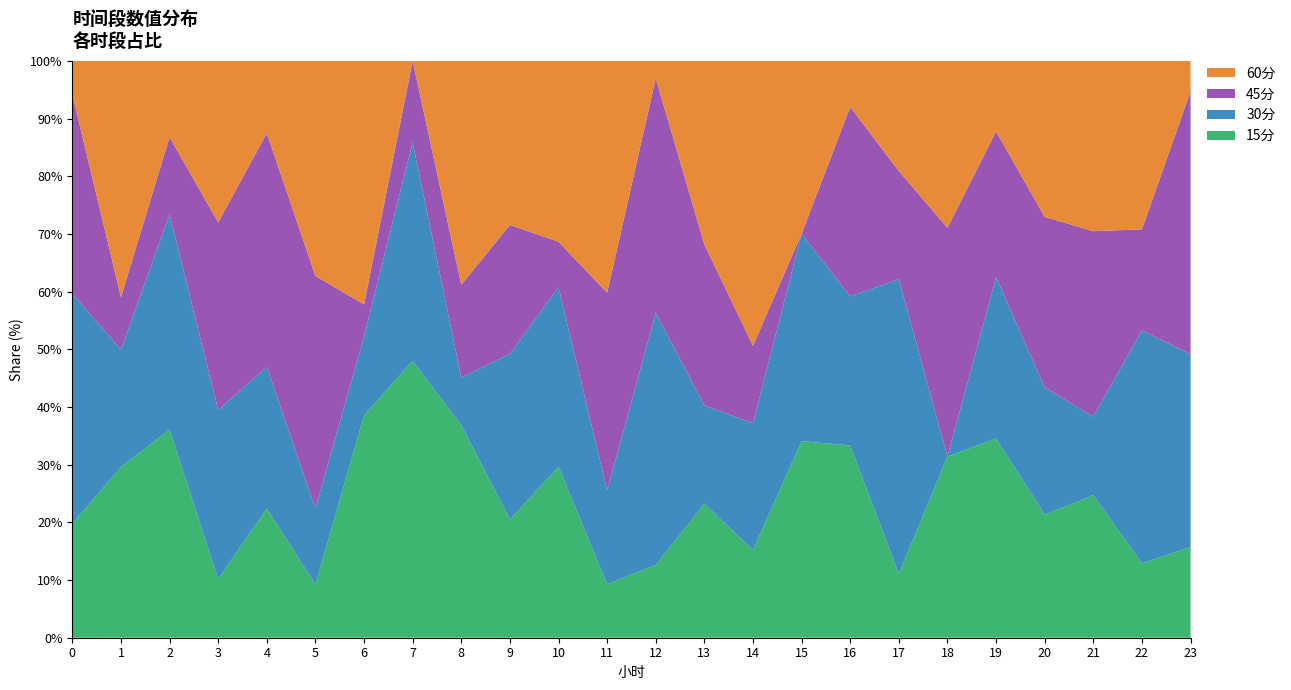

Reading left to right, transcribe all the data shown in this chart.

15分: 429.0	614.6	550.6	247.8	373.1	200.4	414.4	886.3	590.5	665.2	934.6	197.6	257.4	597.1	294.4	764.5	466.9	207.1	577.1	699.8	659.3	589.0	299.4	258.1
30分: 865.7	422.0	569.3	713.1	408.9	287.6	147.5	699.6	132.3	929.1	981.8	345.0	891.5	437.9	425.6	806.3	362.0	956.5	0.0	565.8	681.1	324.4	937.1	549.0
45分: 750.2	188.8	204.2	793.4	675.1	877.2	59.8	260.9	257.6	724.5	248.9	727.3	828.9	717.5	259.3	0.0	460.0	351.1	728.9	511.8	913.2	766.3	406.6	748.9
60分: 126.2	850.1	201.8	681.5	208.9	811.3	454.1	0.0	621.6	921.4	988.6	853.2	61.8	817.9	955.7	672.4	111.7	357.2	531.6	247.4	835.3	703.8	677.8	86.5